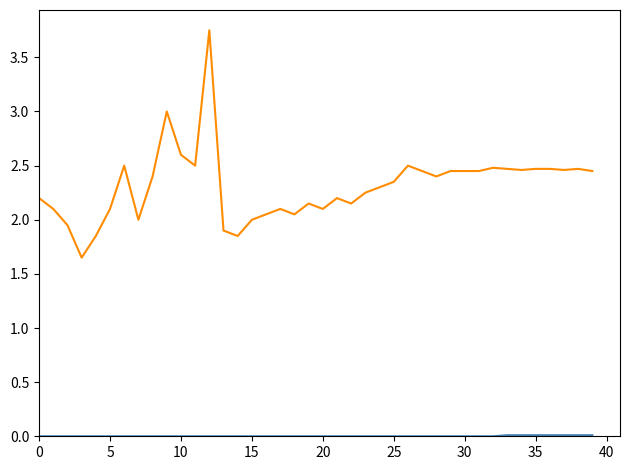

How many lines are shown in the chart?

2